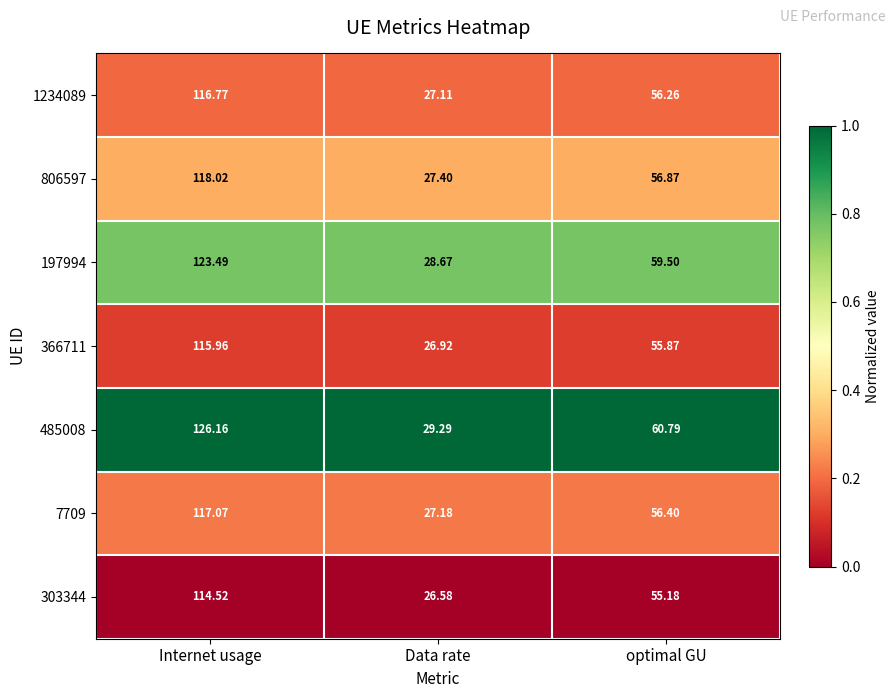

How many categories are shown in the chart?

3